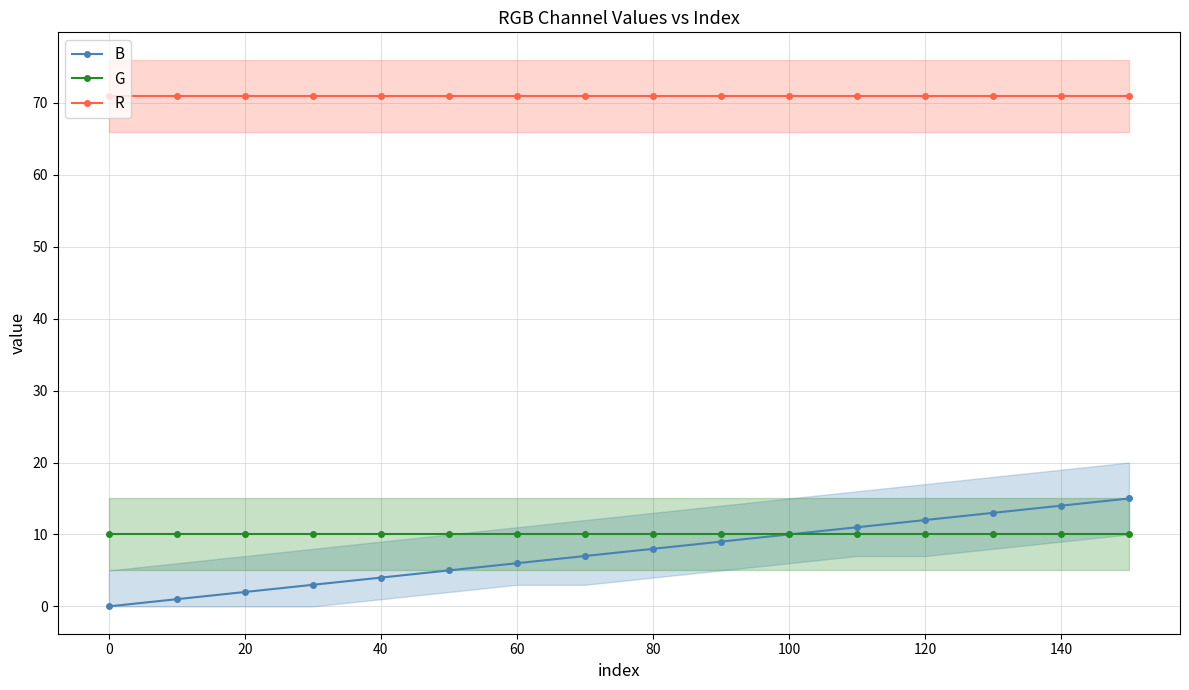

Which series has the widest spread of values?

B